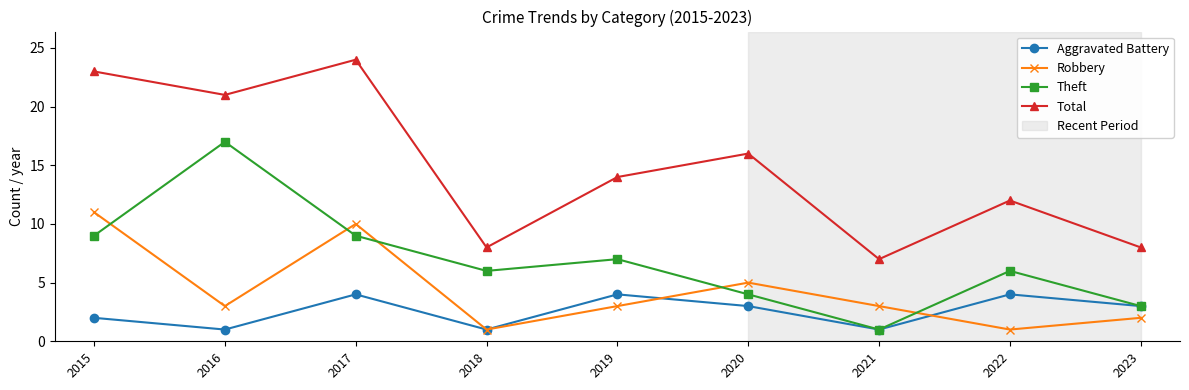

List the series in order of their peak value, lowest first.

Aggravated Battery, Robbery, Theft, Total